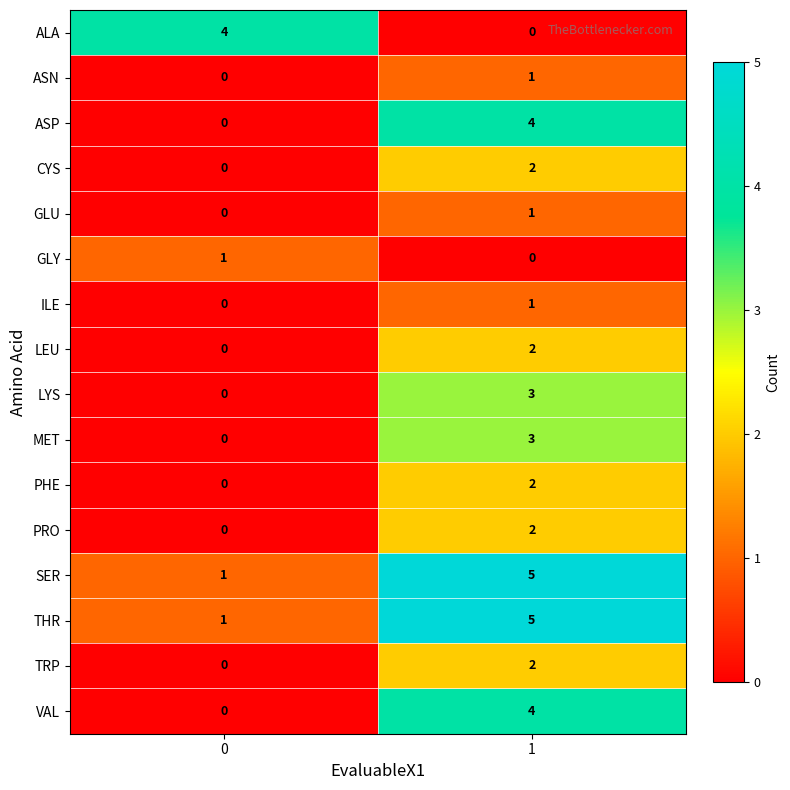

What is the difference between the highest and lowest values at 0?

4